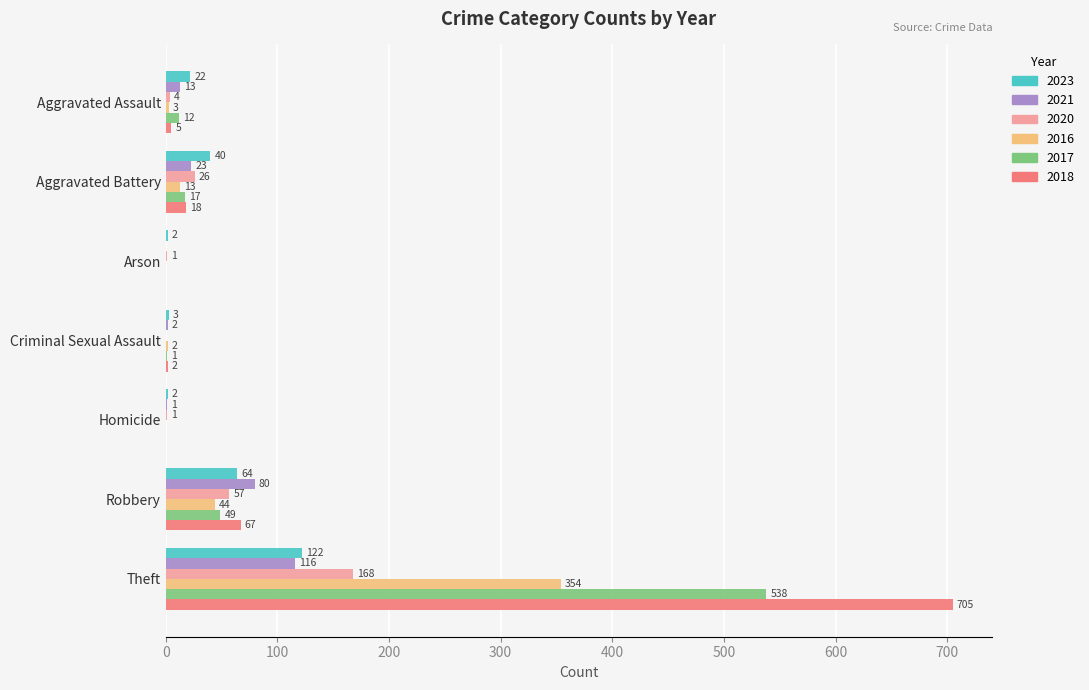

How many data points does each series have?

7